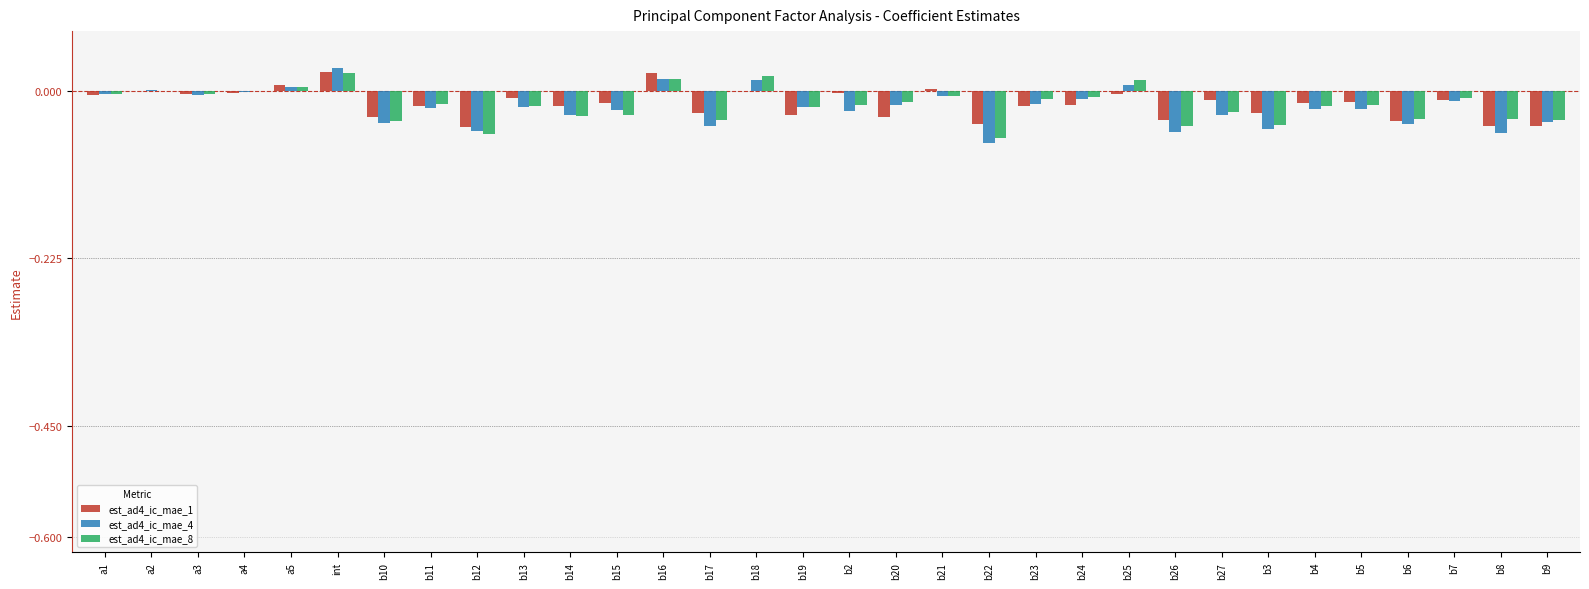

Is the value of est_ad4_ic_mae_1 at a2 greater than the value of est_ad4_ic_mae_4 at b27?

Yes